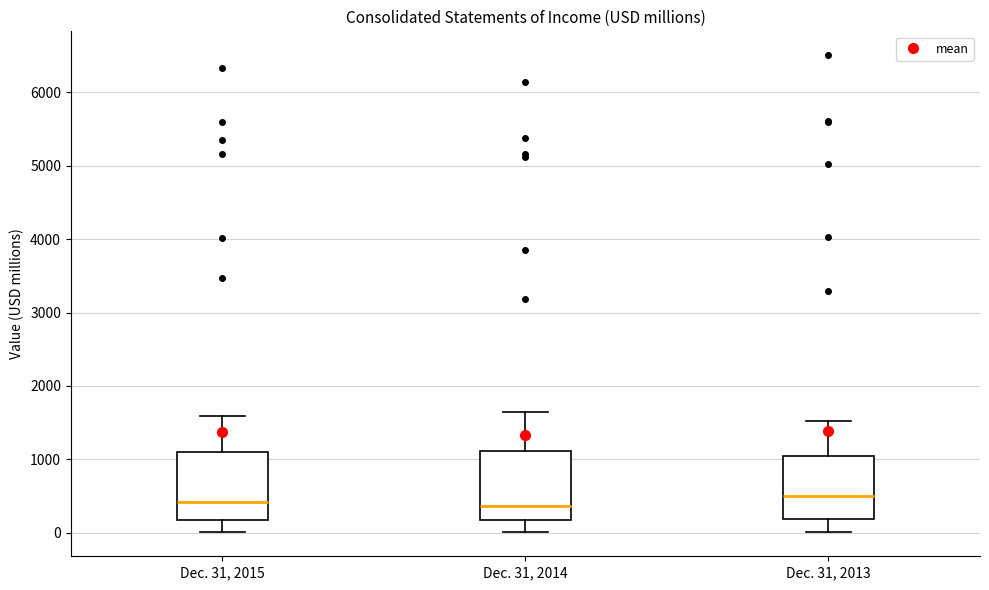

Where does the median line of the box for Dec. 31, 2014 sit on the y-axis? The values are not printed on the chart, so give them approximately, as read against the axis.

400